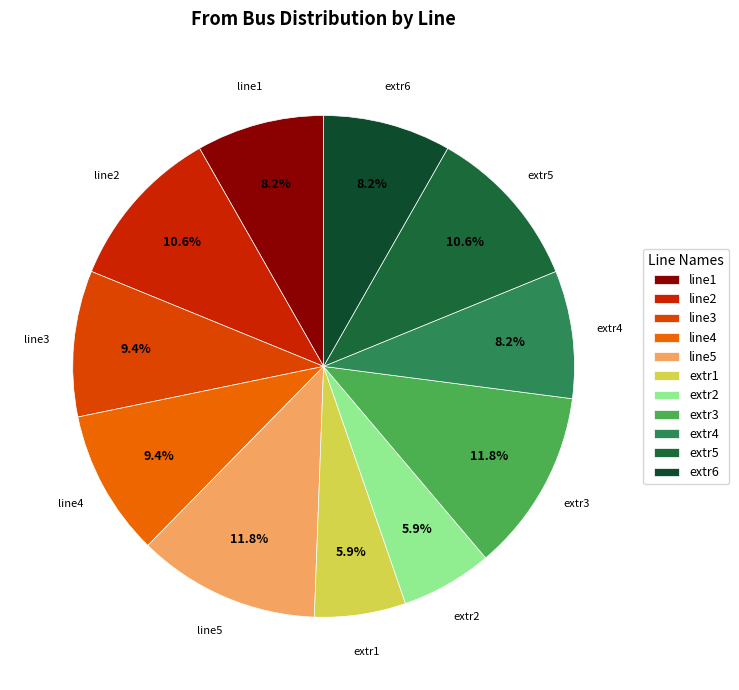

How many slices are in this pie chart?

11